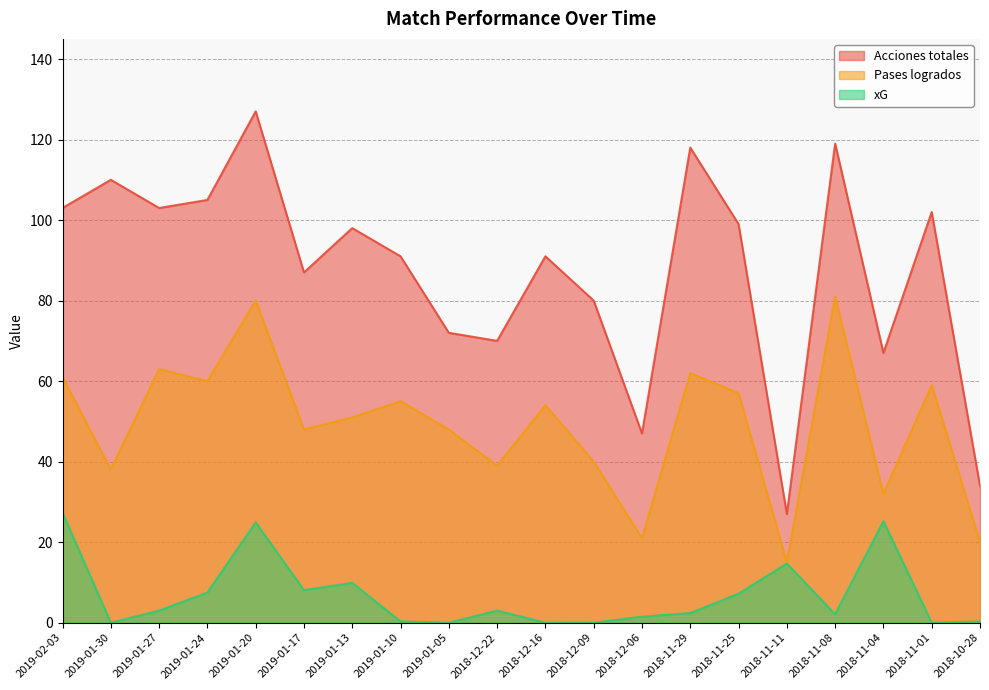

True or false: Acciones totales and xG intersect in this chart.

False